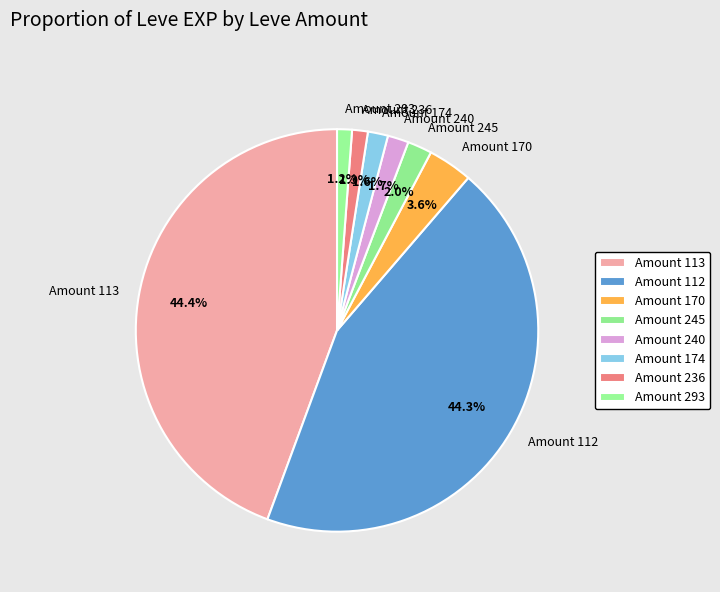

What portion of the pie excludes Amount 113?

55.6%